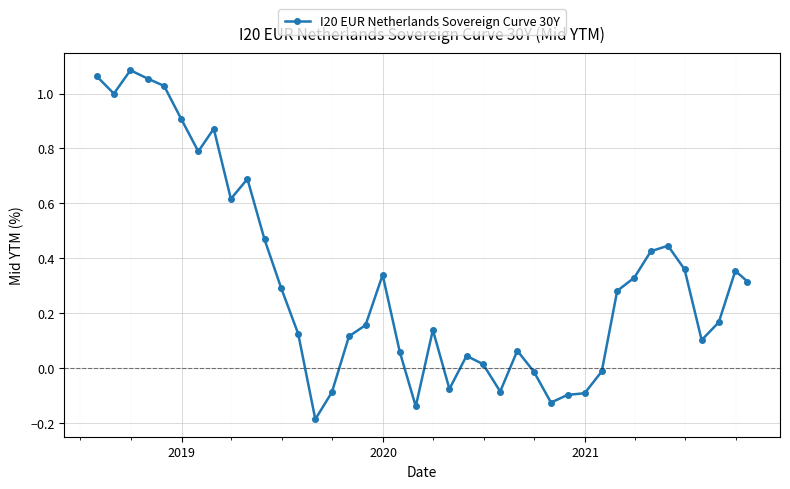

What is the sum of all values?

12.8